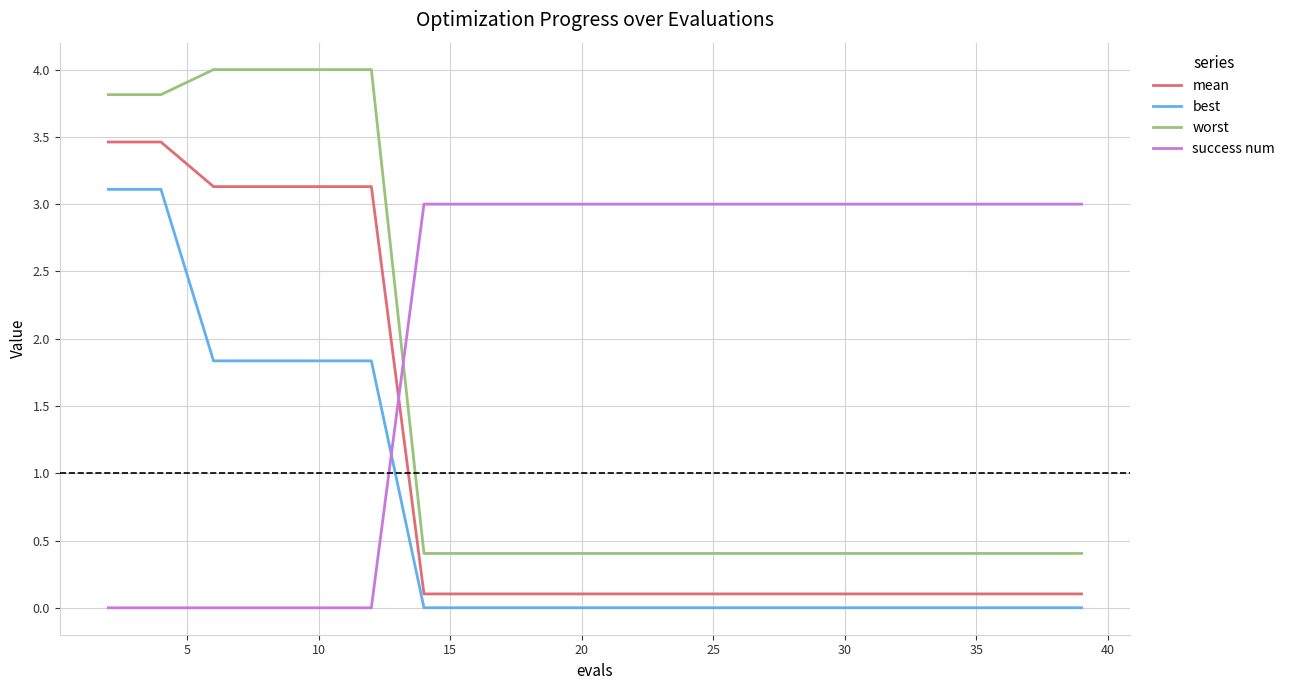

True or false: mean and worst cross at least once.

False